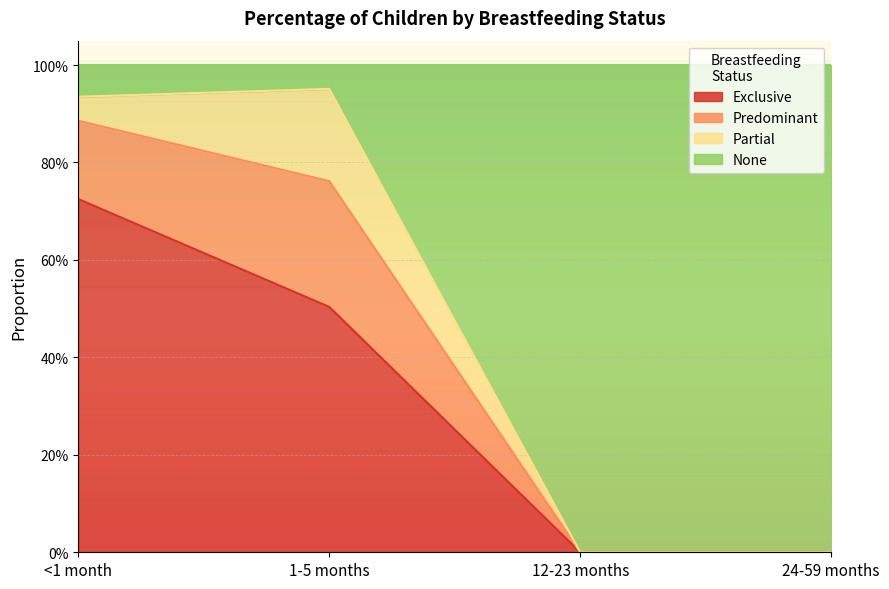

What is the average value of the Exclusive series?

0.3